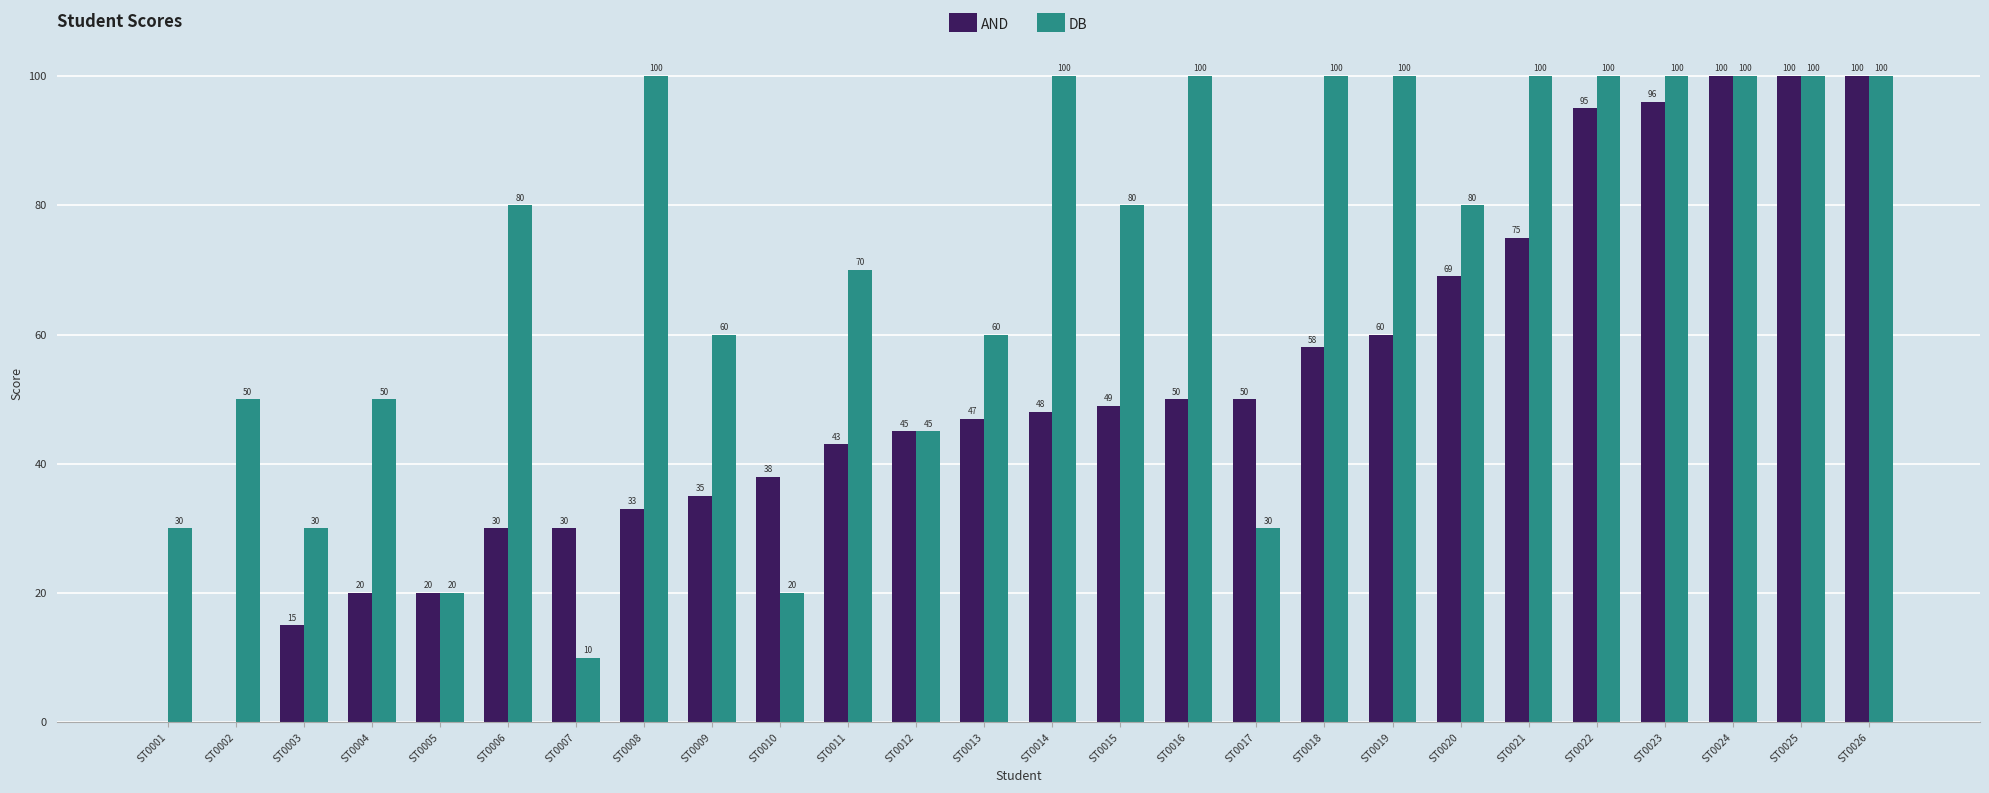

Is it true that AND equals 96 at ST0023?

True